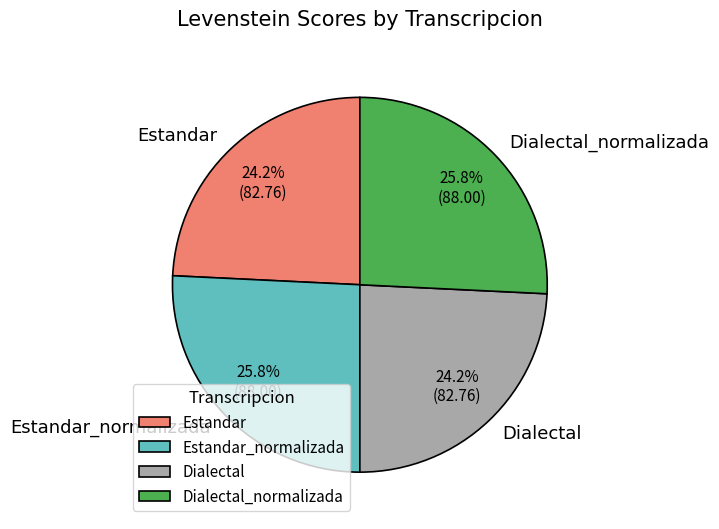

Does any single category account for the majority?

No